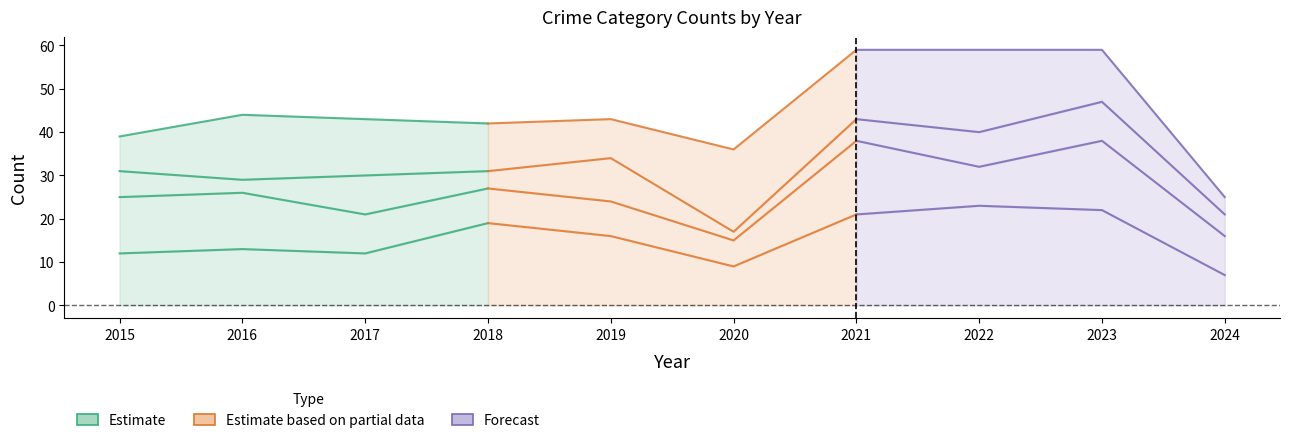

What is the greatest value displayed?

59